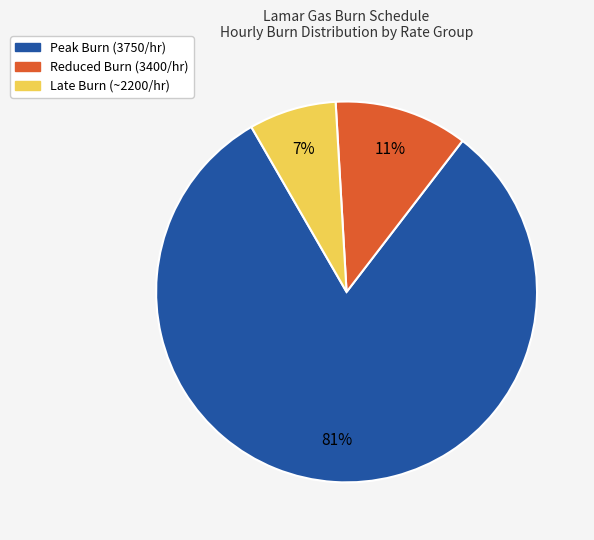

Is there any slice that represents more than half of the pie?

Yes